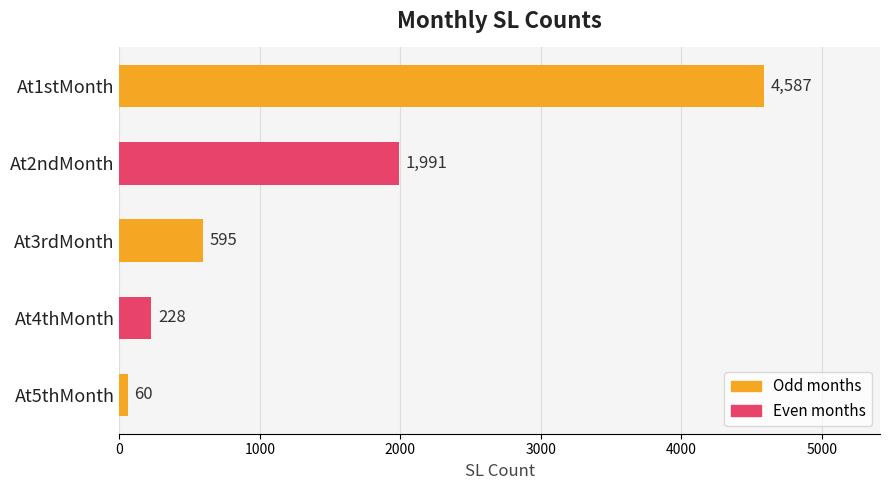

What is the sum of all values?

7461